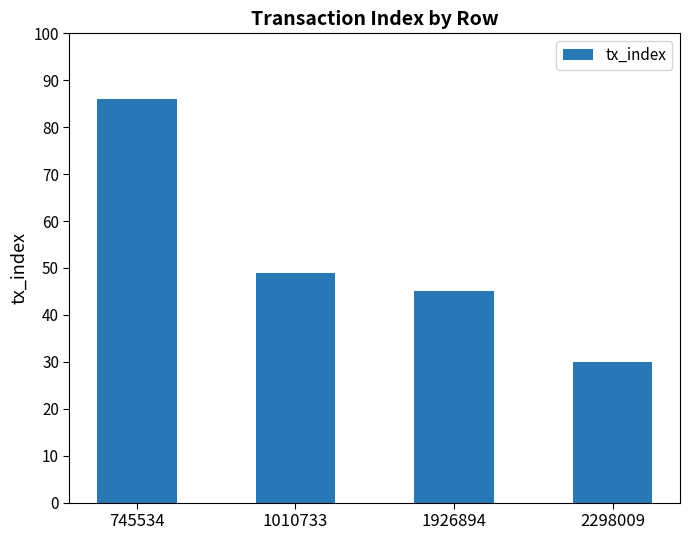

Count the number of data series in this chart.

1